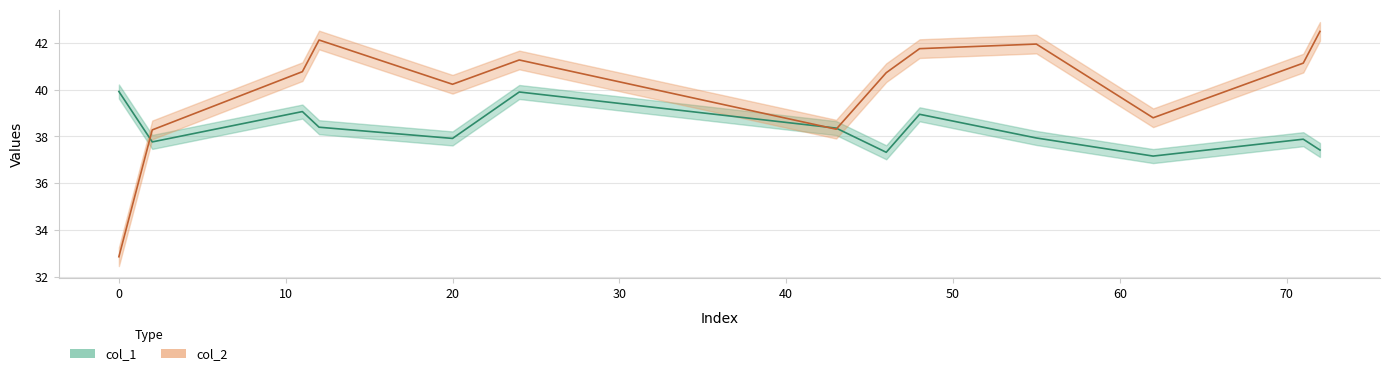

At how many categories does at least one series exceed 34?

13